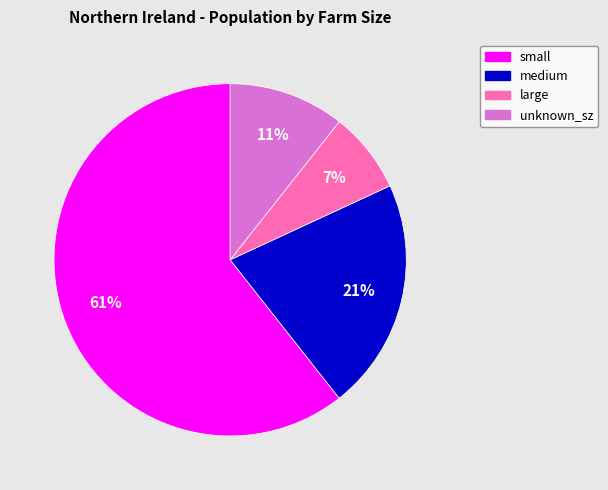

Rank the categories by value from lowest to highest.

large, unknown_sz, medium, small